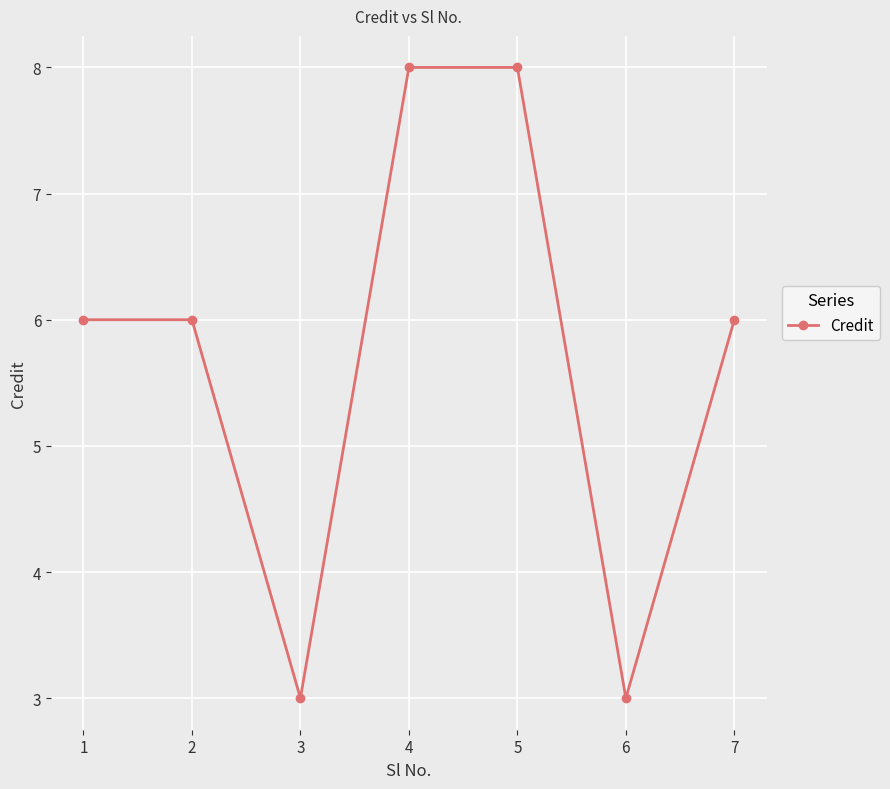

What is the minimum value shown in the chart?

3